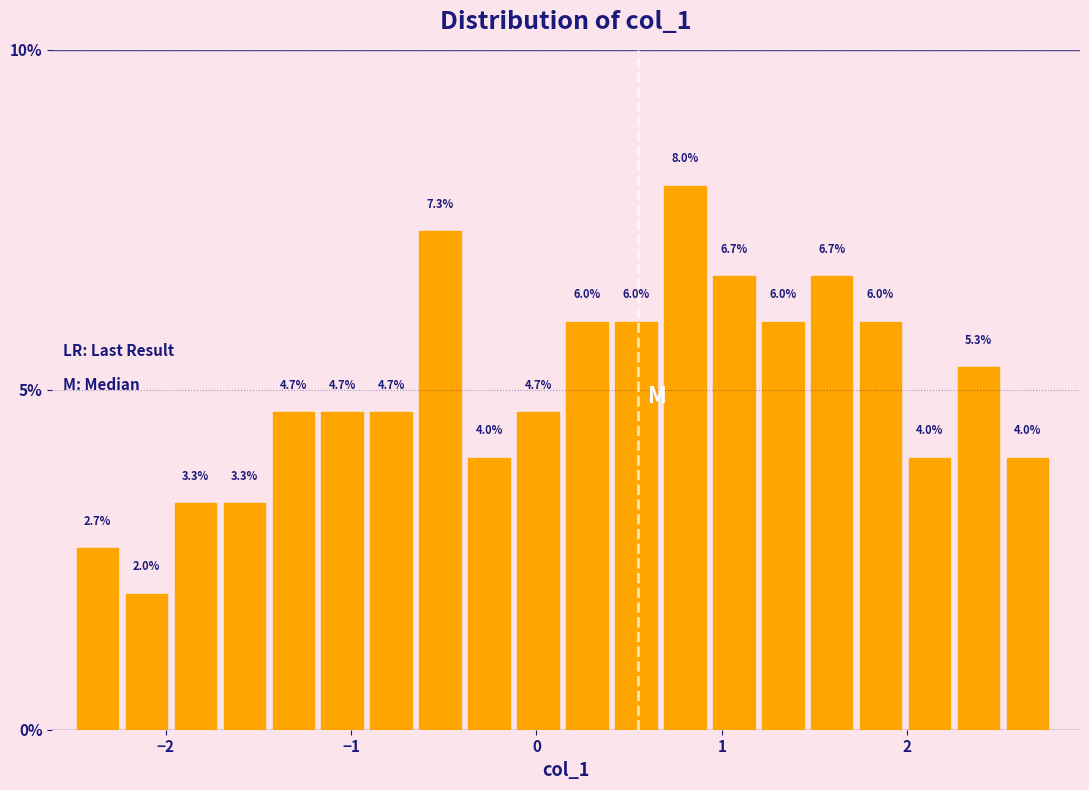

Read against the x-axis, roughly where is the centre of the tallest bar?

0.8